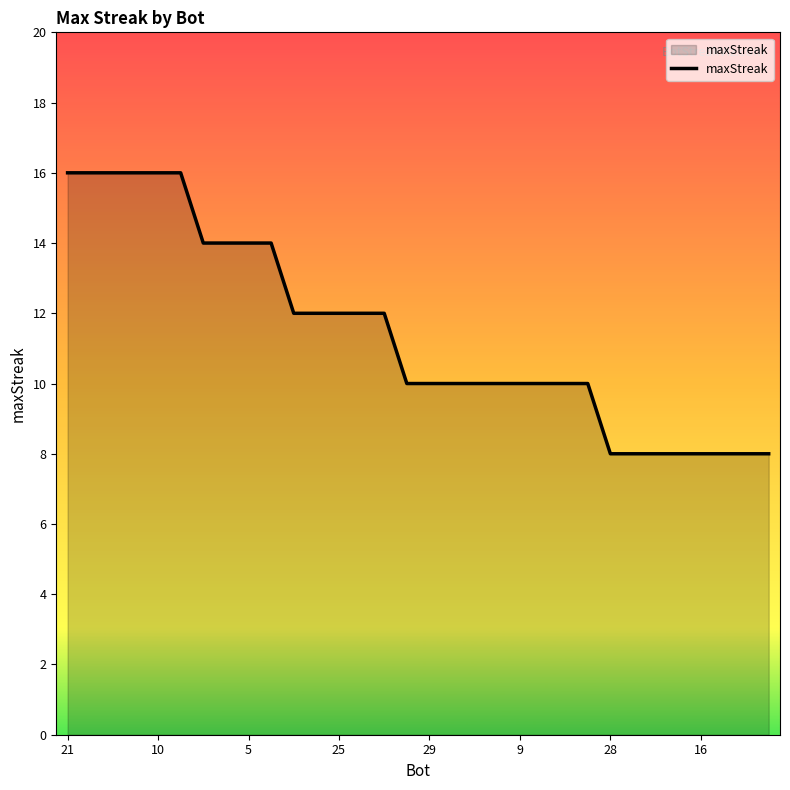

What is the maximum value shown in the chart?

16